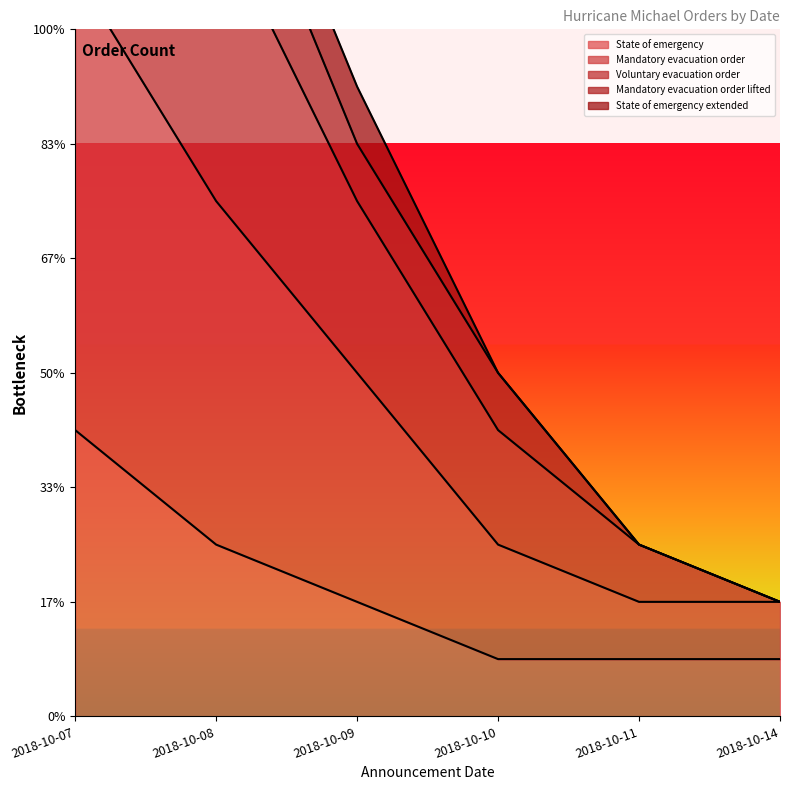

What is the difference between the maximum and minimum values in the State of emergency series?

4